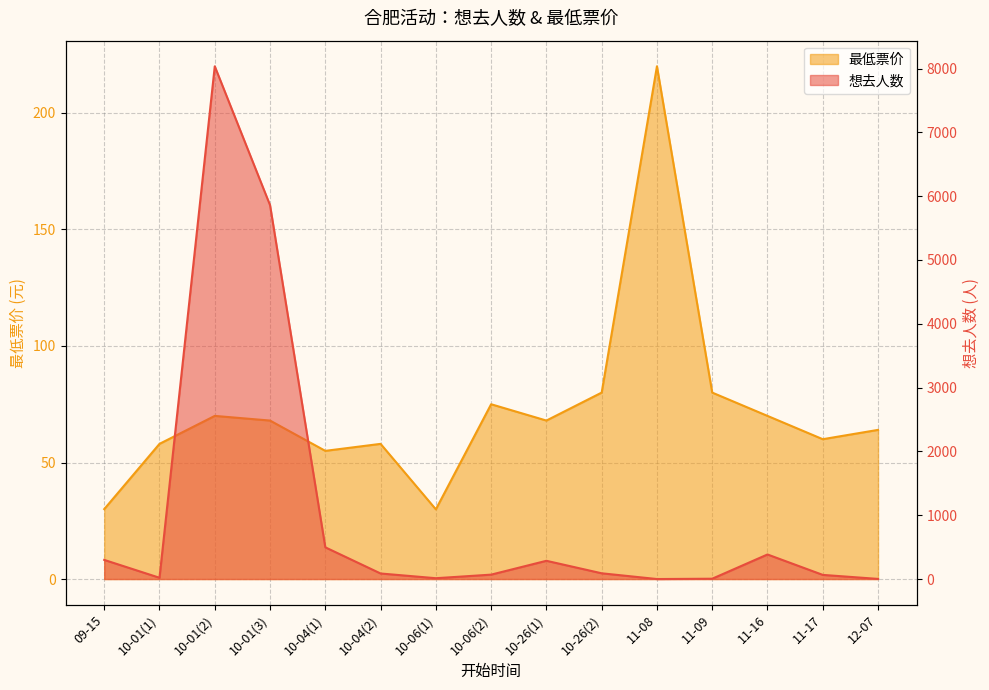

Is the value of 最低票价 at 10-04(1) greater than the value of 想去人数 at 10-01(2)?

No